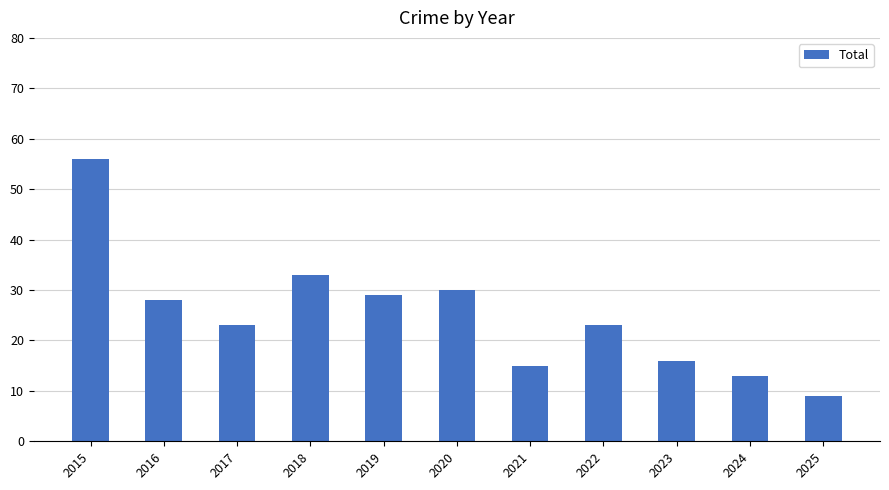

Where is the data nearest to the value 32?

2018